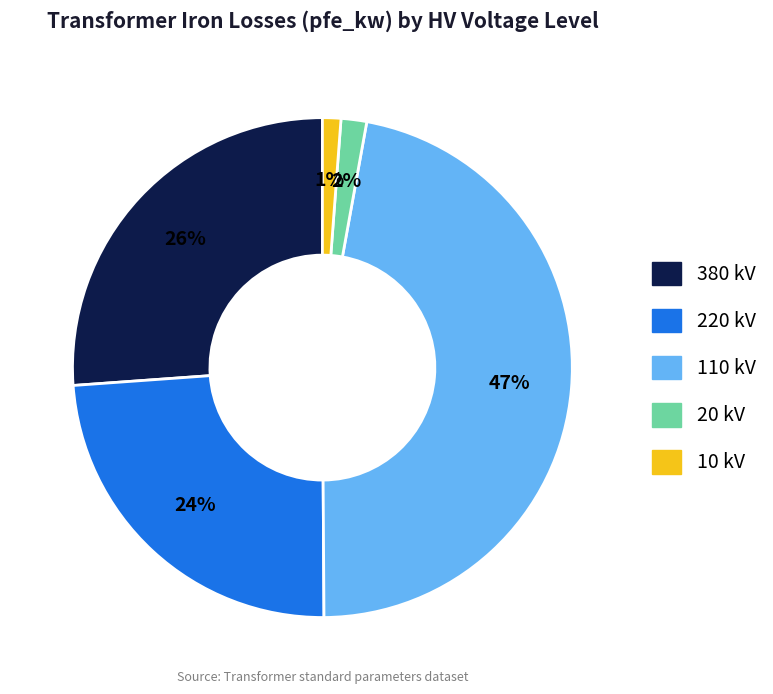

To the nearest percent, what is the difference between the largest and smallest slice percentages?

46%